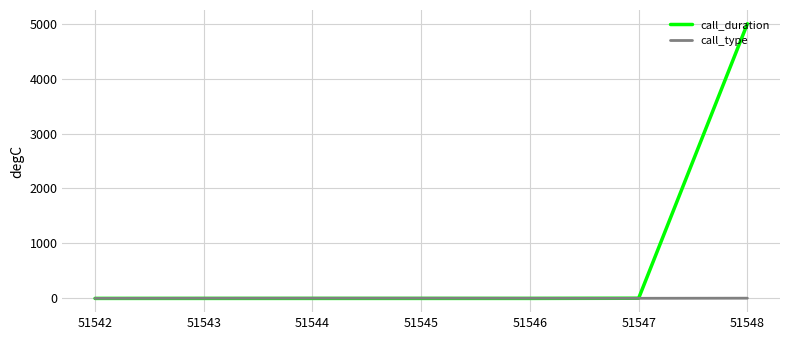

What is the sum of all call_type values?

21